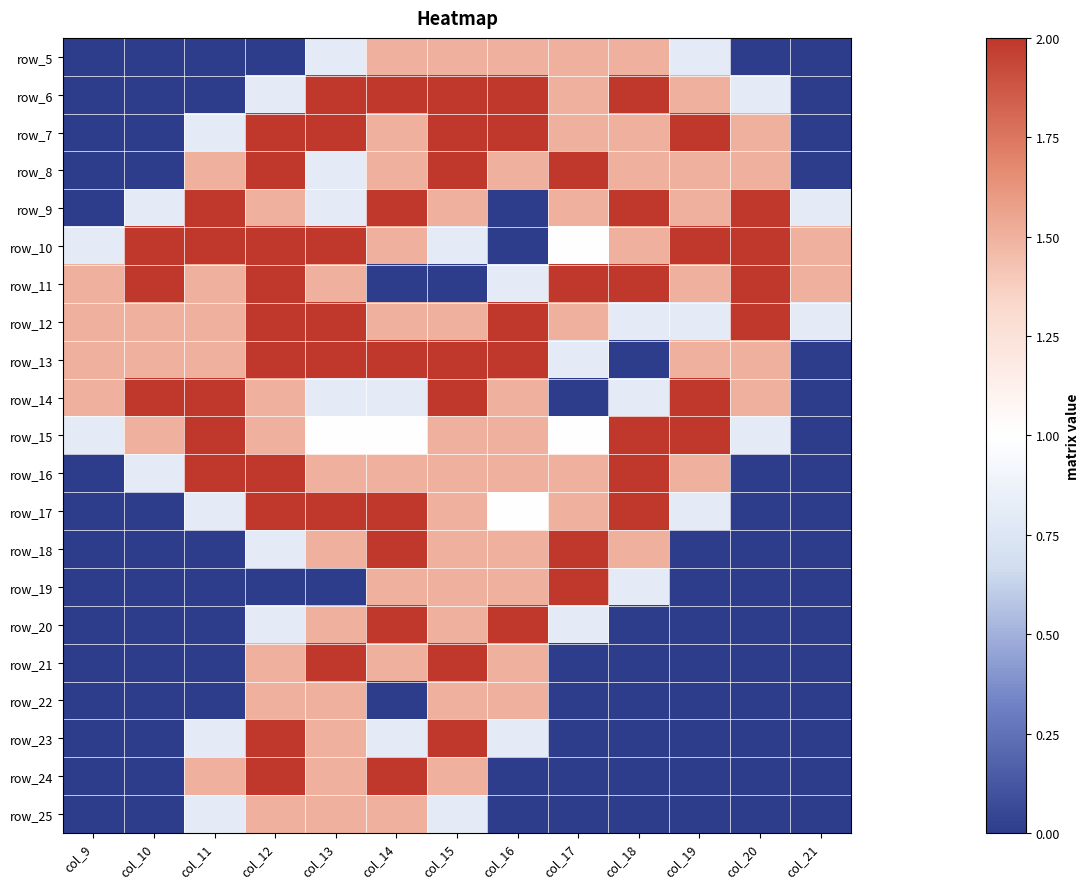

True or false: row_12 has a value of 0.3 at col_11.

False